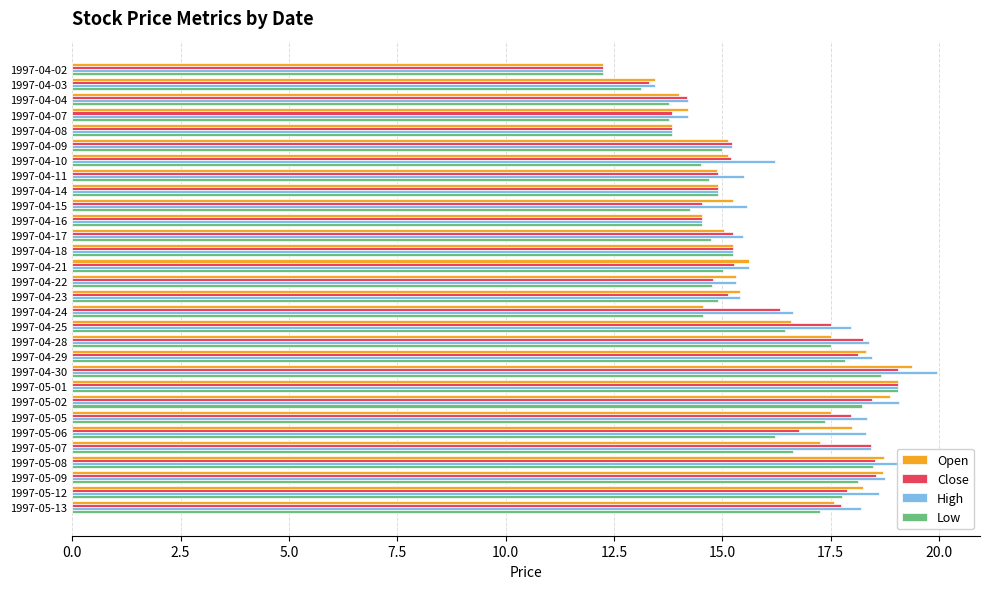

The value of High at 1997-04-22 is 8.4. True or false?

False